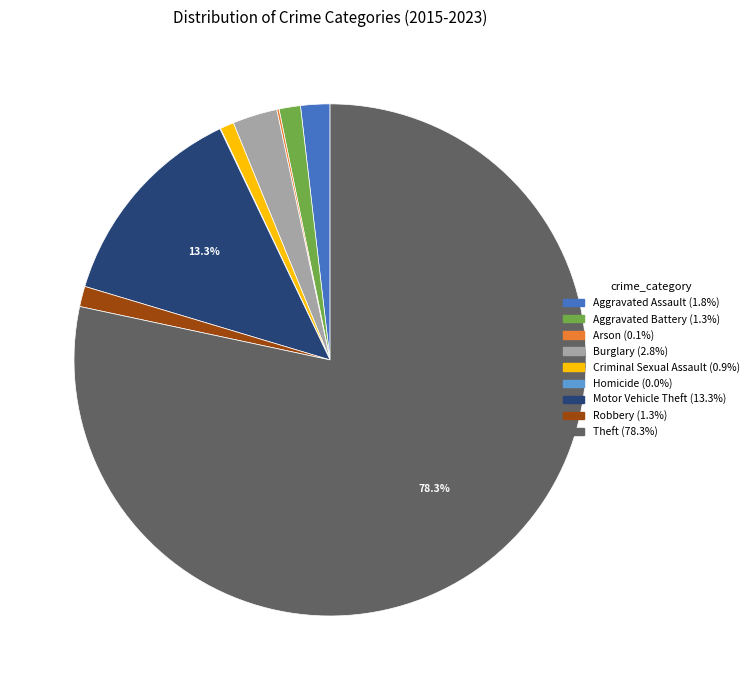

Which category has the biggest portion of the pie?

Theft